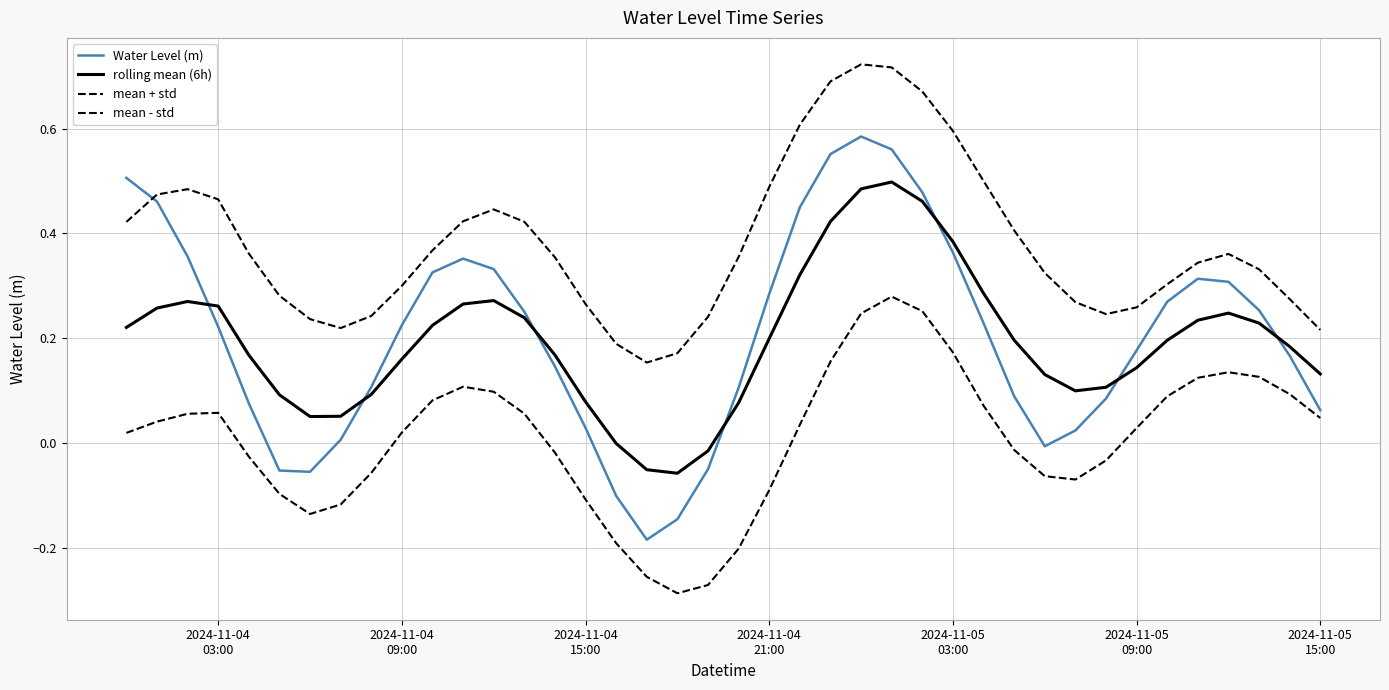

How many lines are shown in the chart?

4